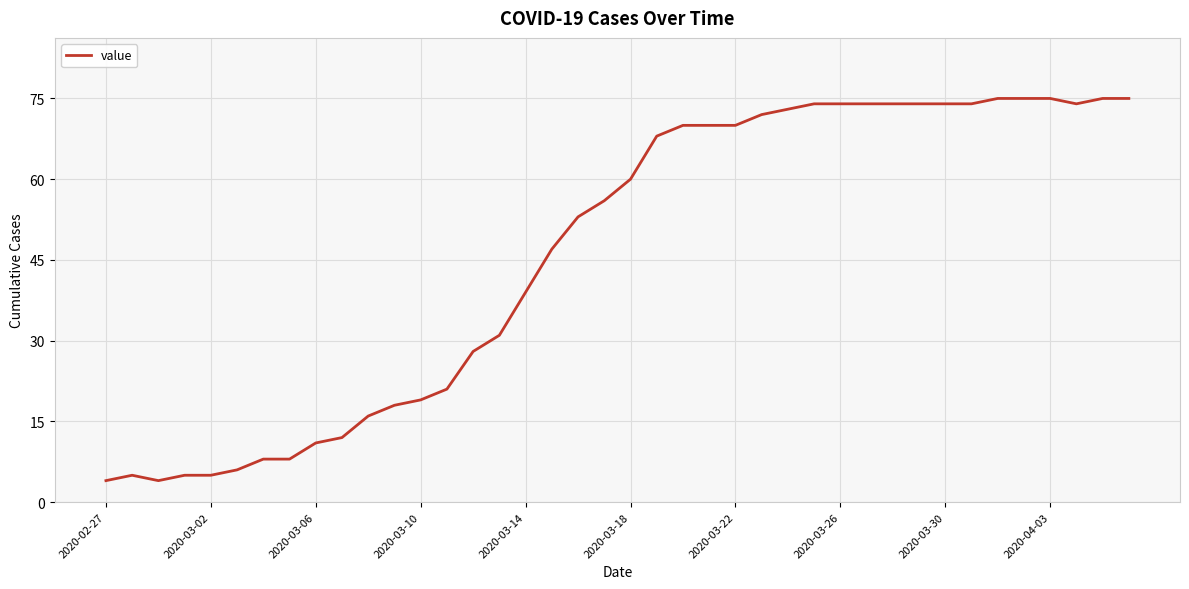

What is the difference between the maximum and minimum values?

71